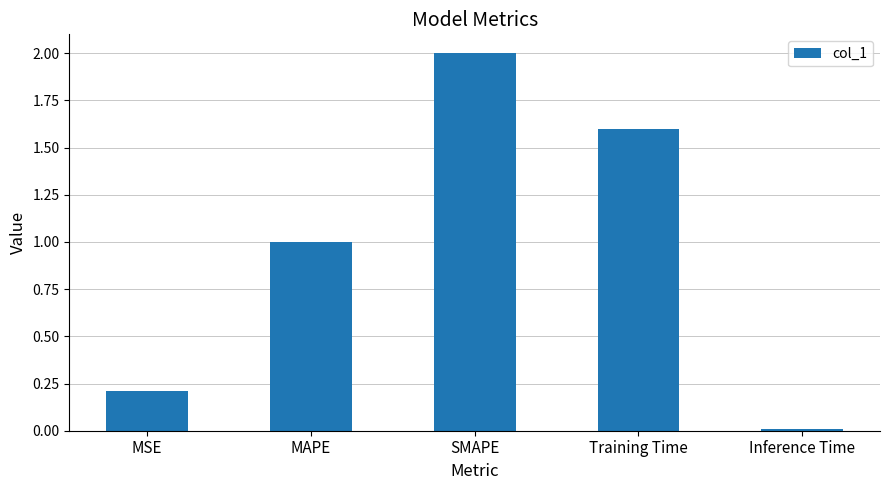

What is the sum of all values?

4.8